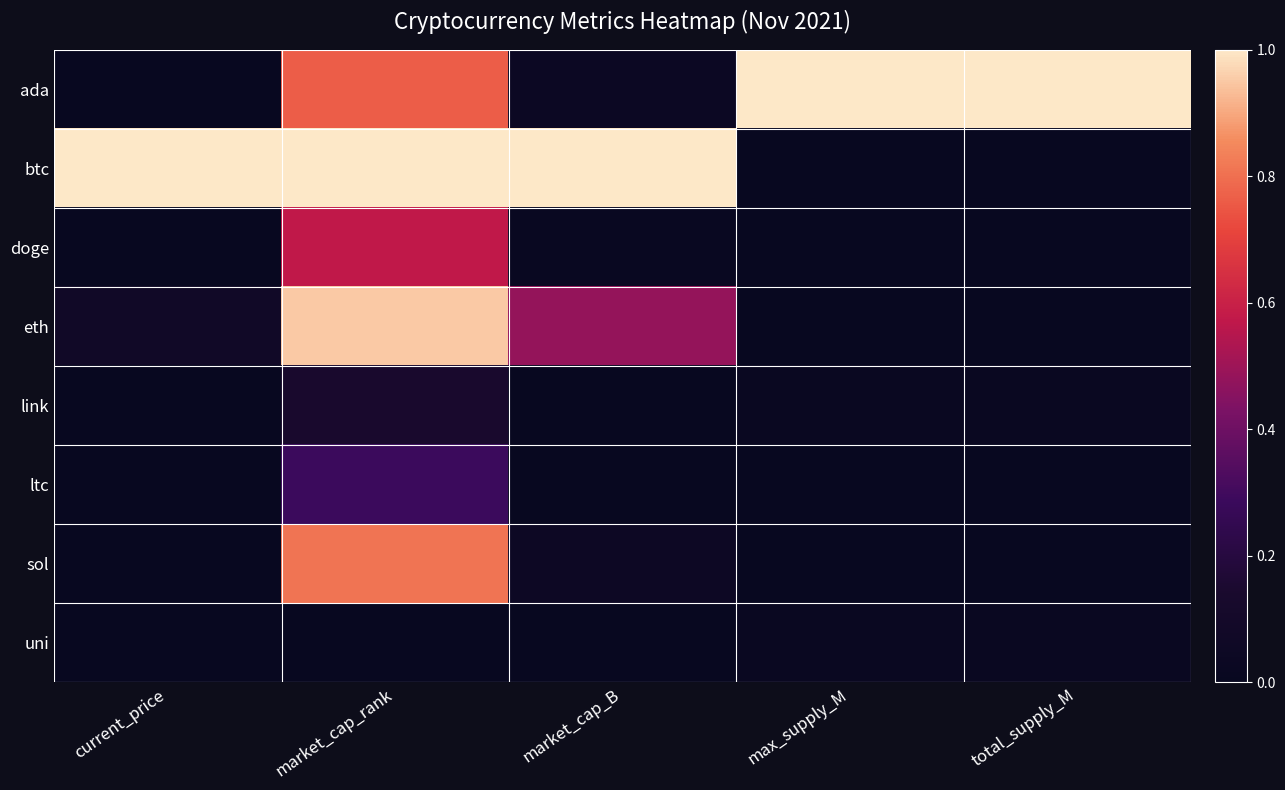

Count the number of categories in the chart.

5